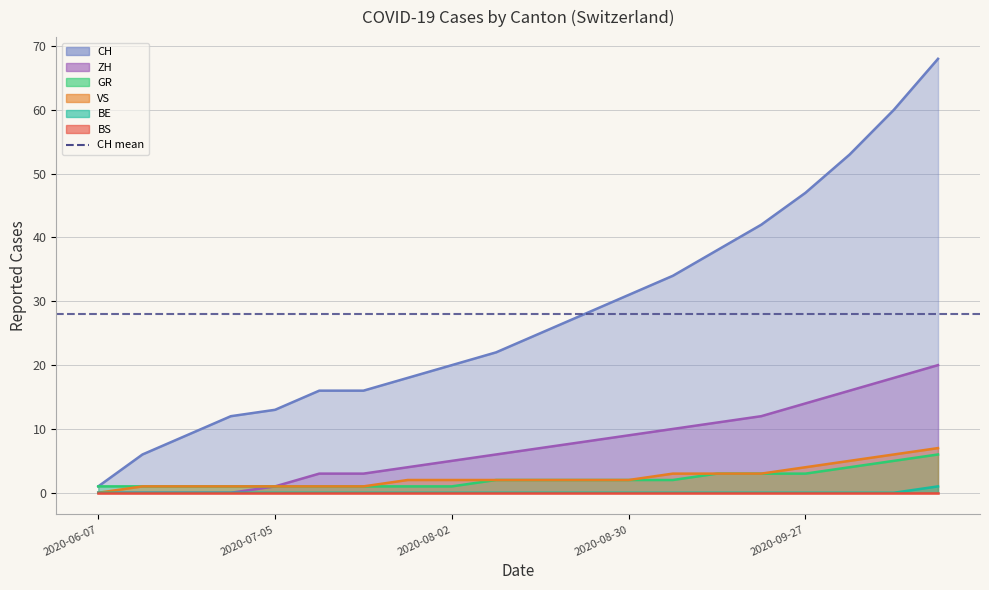

Which category has the highest value across all series?

2020-10-18